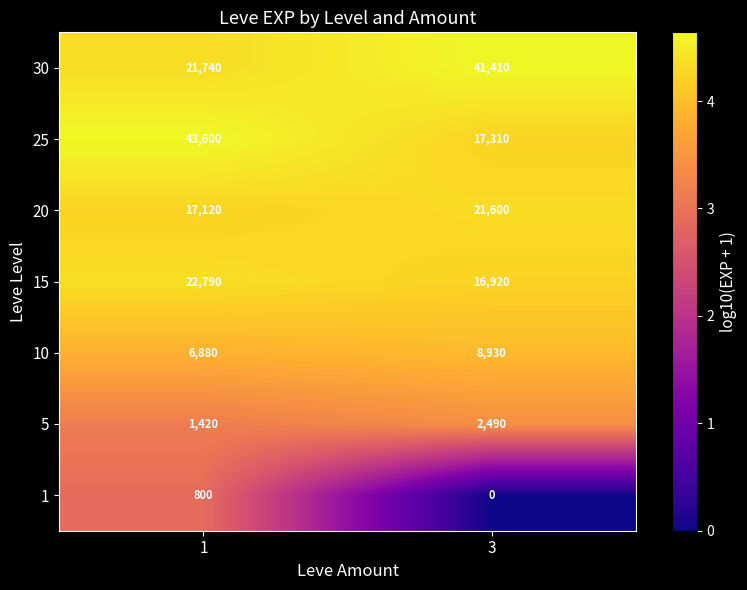

Reading left to right, what are all the values shown in this chart?

30: 1=21740	3=41410
25: 1=43600	3=17310
20: 1=17120	3=21600
15: 1=22790	3=16920
10: 1=6880	3=8930
5: 1=1420	3=2490
1: 1=800	3=0